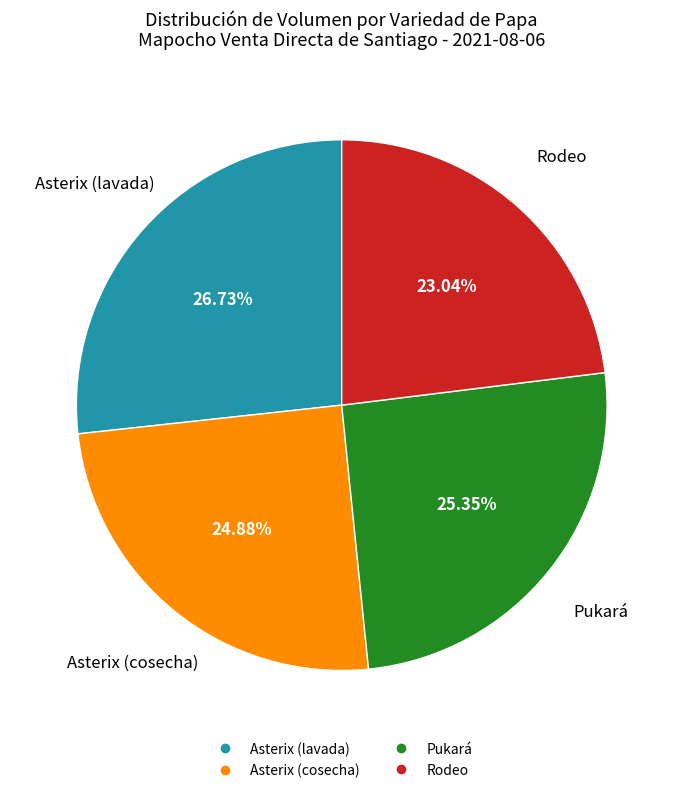

Combined, what portion of the pie is Rodeo and Pukará?

48.4%